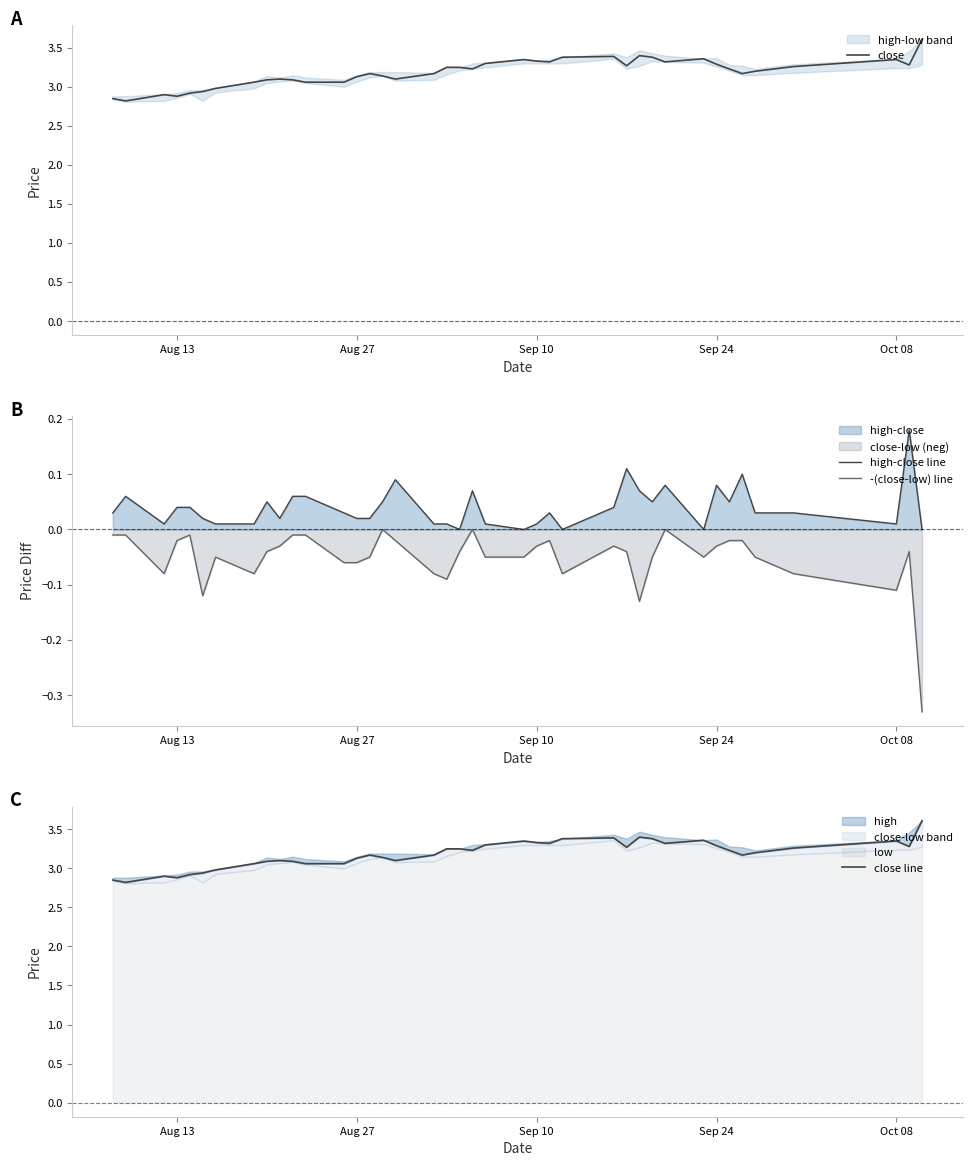

True or false: -(close-low) line and high-close line cross at least once.

False